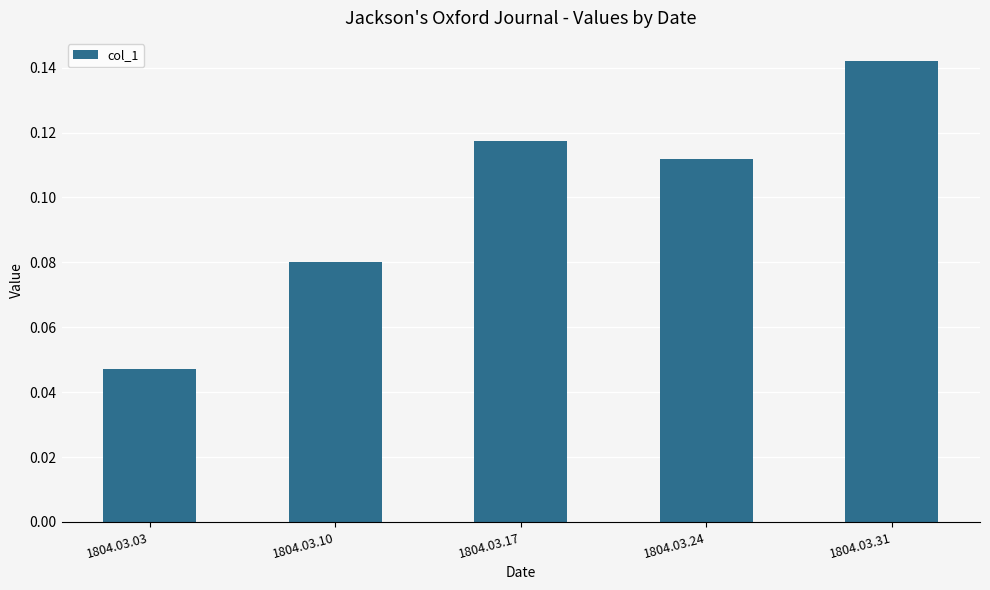

At which category does the chart reach its minimum across all series?

1804.03.03